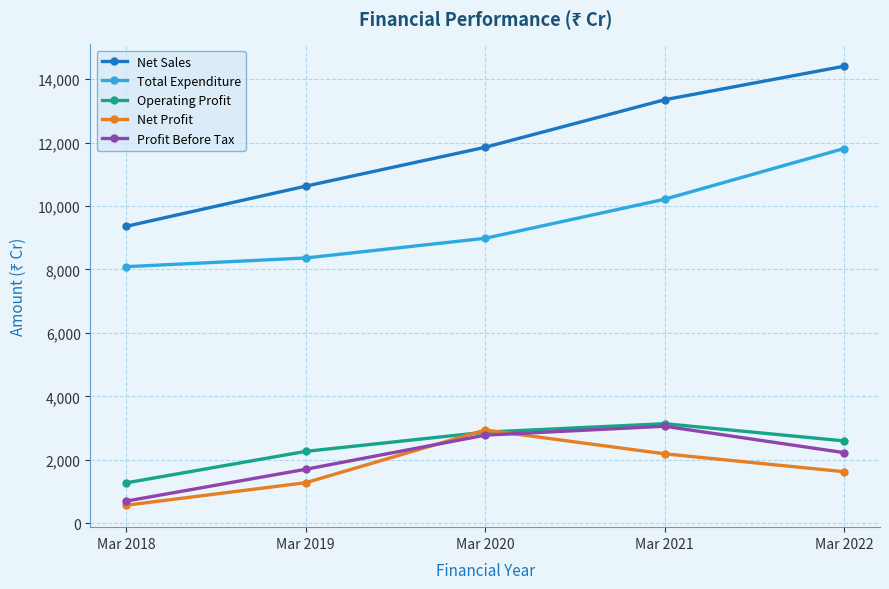

True or false: Net Profit has a value of 2186.4 at Mar 2021.

True